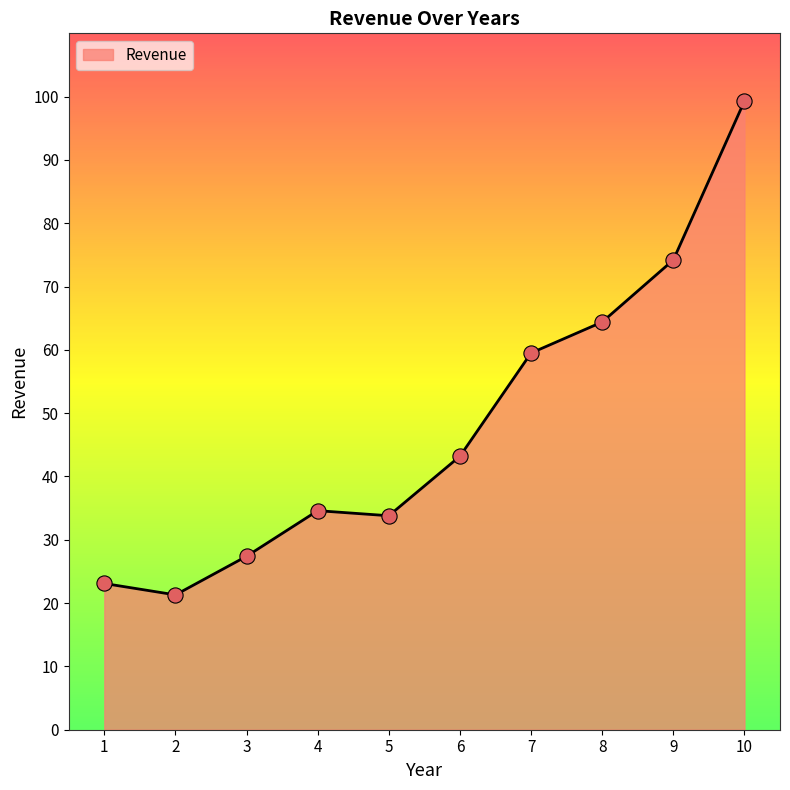

Which has a higher value, 8 or 3?

8